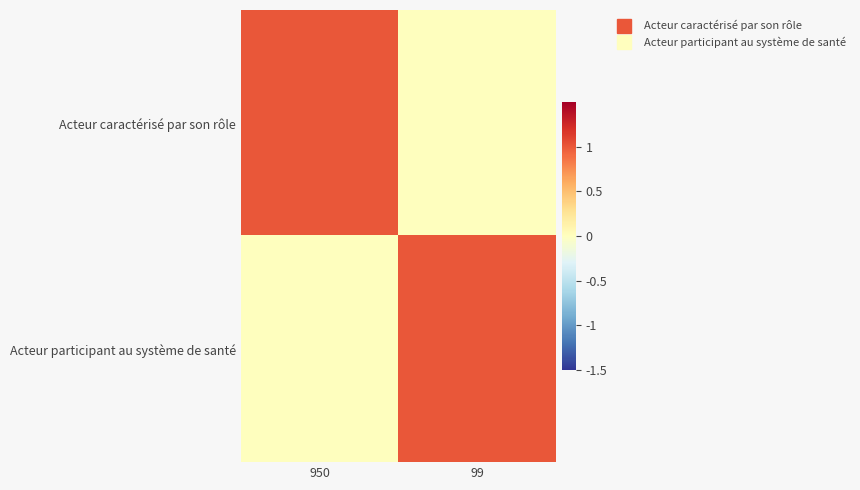

At how many categories does at least one series exceed 0?

2